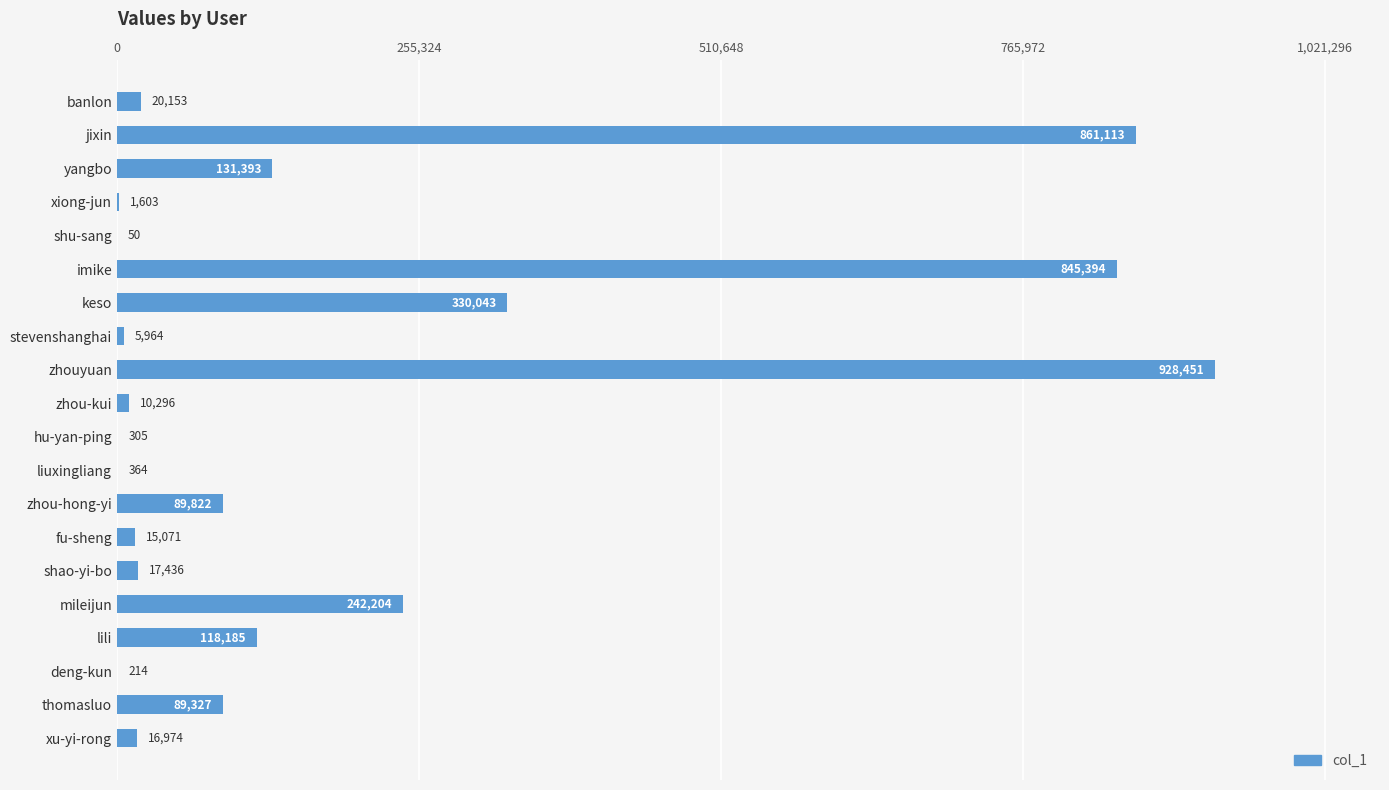

True or false: the data shows 928451 at zhouyuan.

True